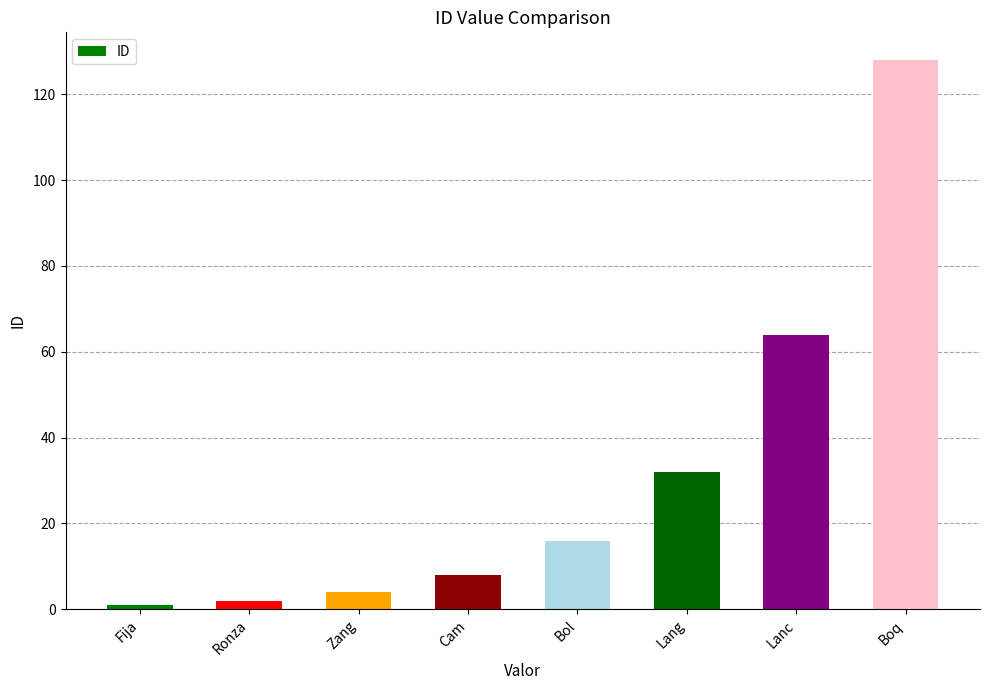

What is the value of the 6th bar from the left?

32